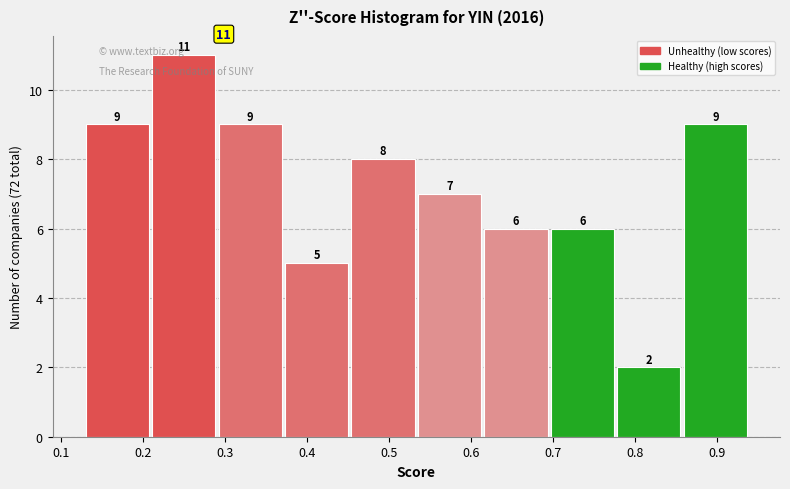

Over which range of the x-axis is the bar tallest?

0.211 to 0.292